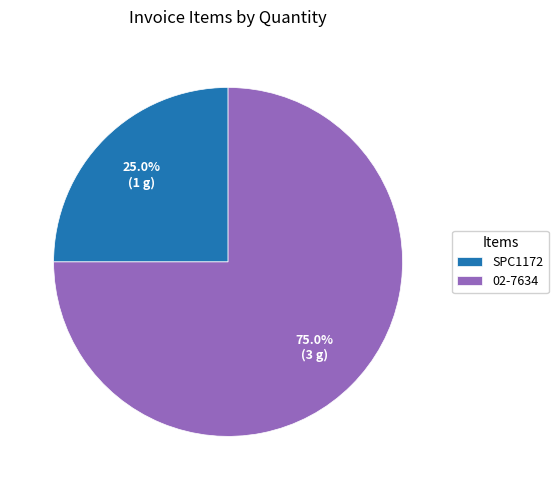

How much of the chart is everything except 02-7634?

25.0%